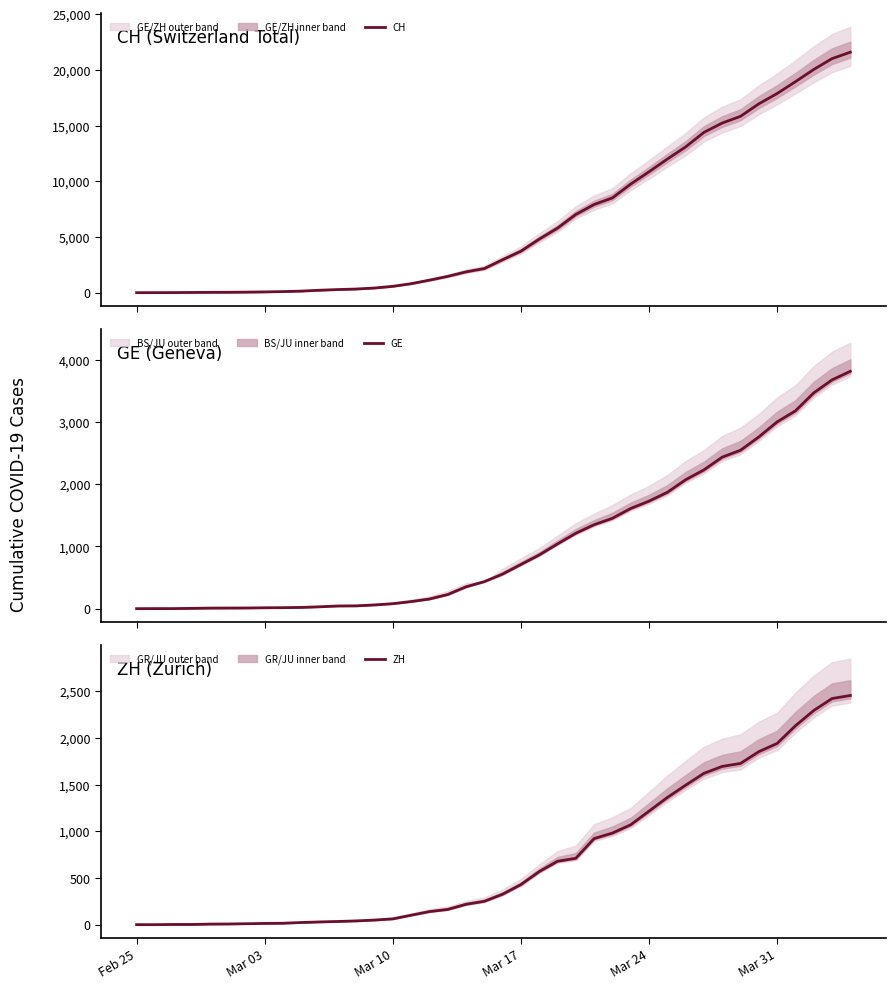

Count the number of categories in the chart.

40